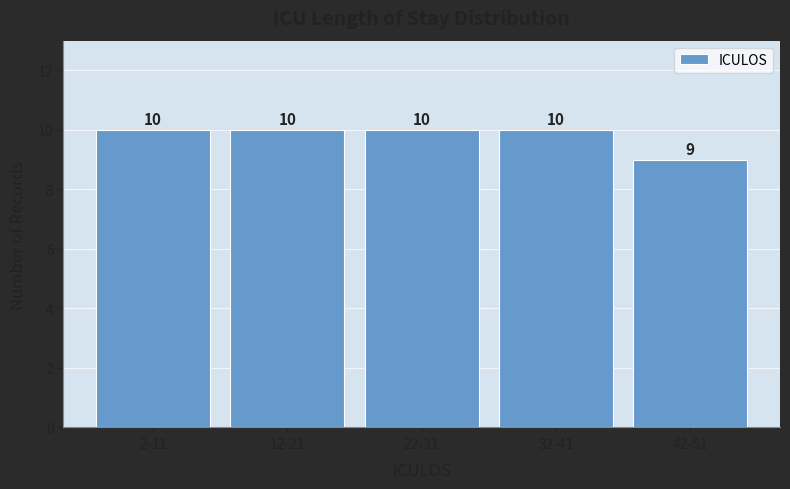

Reading right to left, list all the values displayed in this chart.

9	10	10	10	10